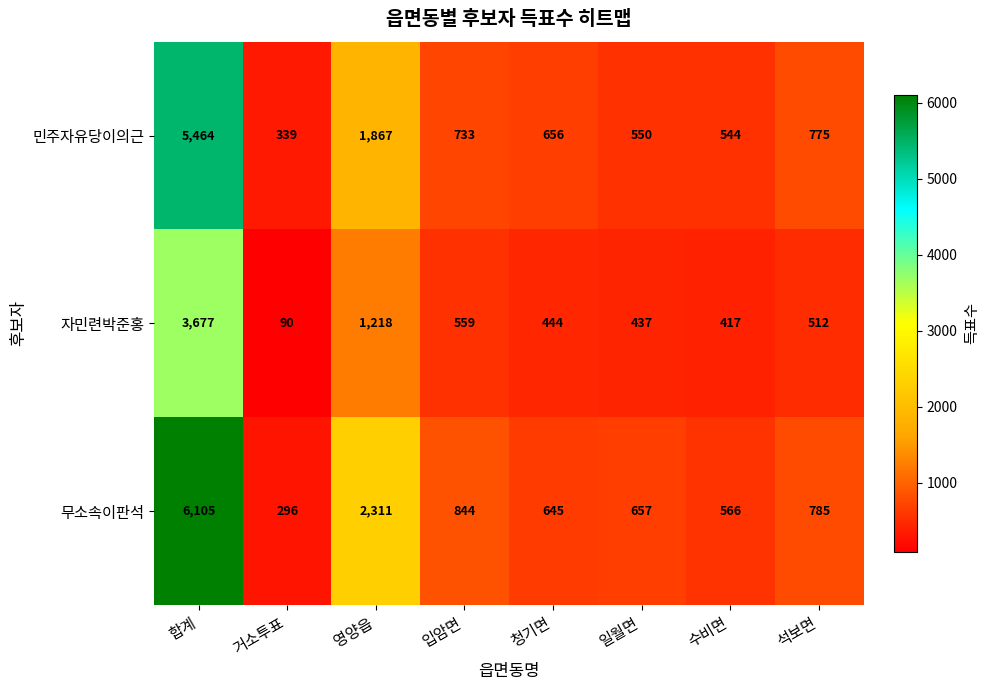

List the series in order of their peak value, highest first.

무소속이판석, 민주자유당이의근, 자민련박준홍